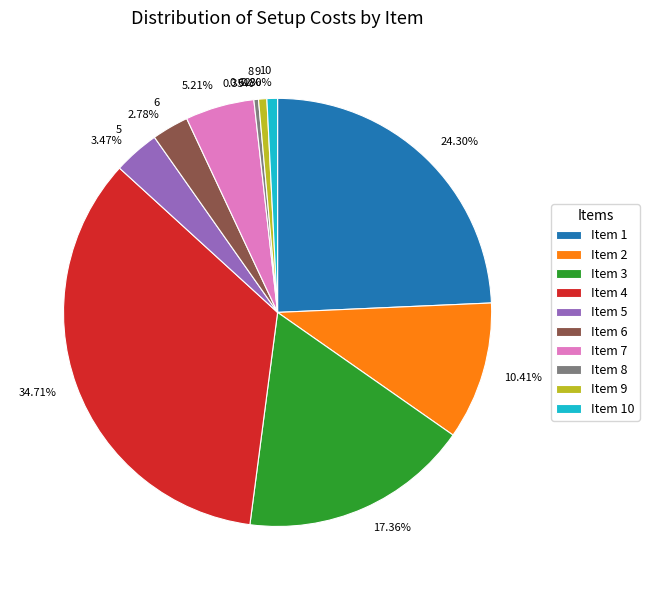

Which has a higher value, 8 0.35% or 34.71%?

34.71%